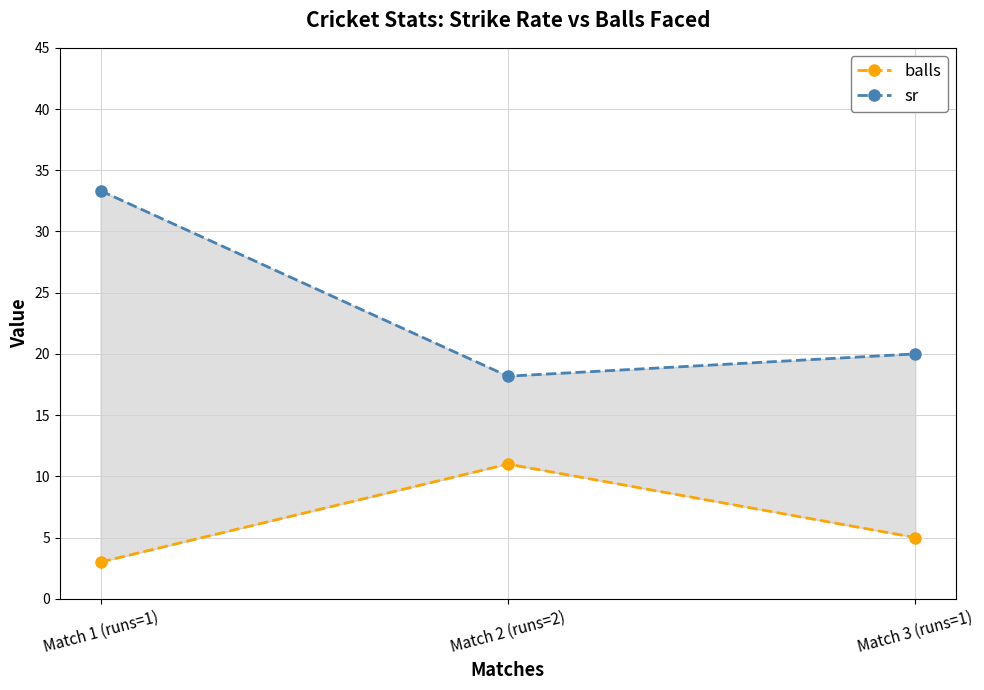

The balls series shows 11.0 at Match 2 (runs=2). True or false?

True